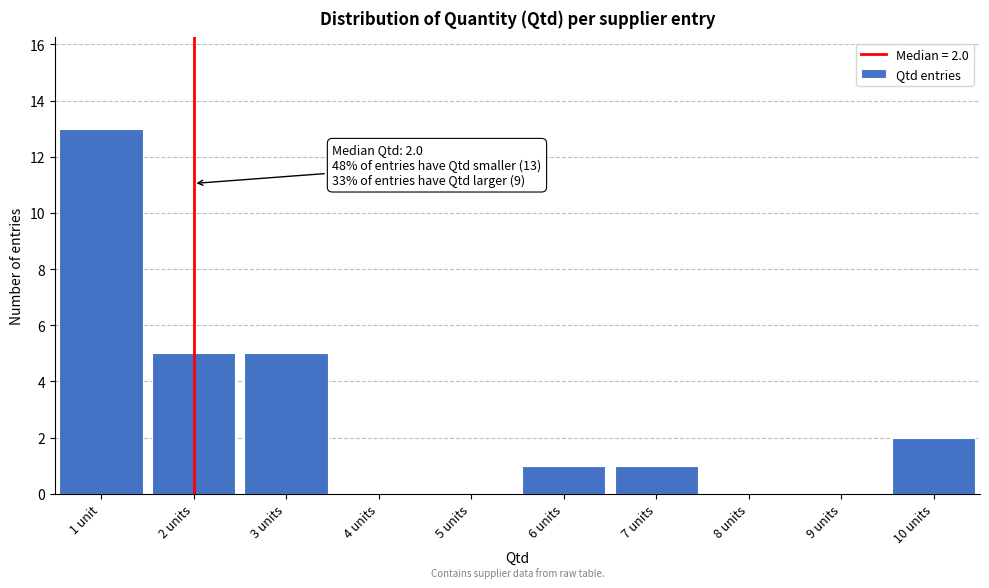

Reading right to left, what are all the values shown in this chart?

10 units=2	9 units=0	8 units=0	7 units=1	6 units=1	5 units=0	4 units=0	3 units=5	2 units=5	1 unit=13